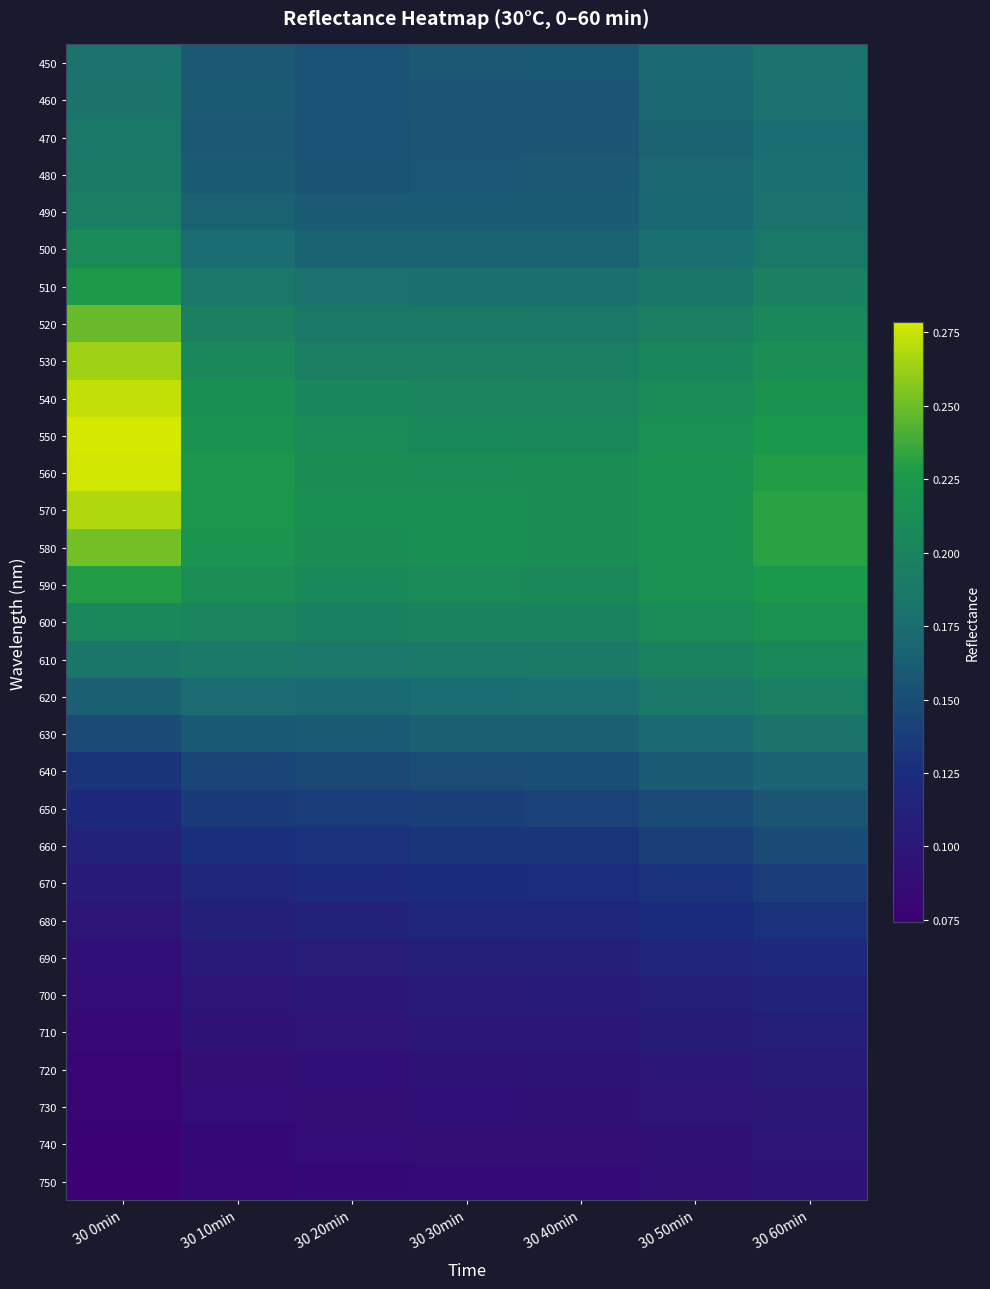

Reading left to right, transcribe all the data shown in this chart.

450: 30 0min=0.2	30 10min=0.2	30 20min=0.2	30 30min=0.2	30 40min=0.2	30 50min=0.2	30 60min=0.2
460: 30 0min=0.2	30 10min=0.2	30 20min=0.2	30 30min=0.2	30 40min=0.2	30 50min=0.2	30 60min=0.2
470: 30 0min=0.2	30 10min=0.2	30 20min=0.2	30 30min=0.2	30 40min=0.2	30 50min=0.2	30 60min=0.2
480: 30 0min=0.2	30 10min=0.2	30 20min=0.2	30 30min=0.2	30 40min=0.2	30 50min=0.2	30 60min=0.2
490: 30 0min=0.2	30 10min=0.2	30 20min=0.2	30 30min=0.2	30 40min=0.2	30 50min=0.2	30 60min=0.2
500: 30 0min=0.2	30 10min=0.2	30 20min=0.2	30 30min=0.2	30 40min=0.2	30 50min=0.2	30 60min=0.2
510: 30 0min=0.2	30 10min=0.2	30 20min=0.2	30 30min=0.2	30 40min=0.2	30 50min=0.2	30 60min=0.2
520: 30 0min=0.2	30 10min=0.2	30 20min=0.2	30 30min=0.2	30 40min=0.2	30 50min=0.2	30 60min=0.2
530: 30 0min=0.3	30 10min=0.2	30 20min=0.2	30 30min=0.2	30 40min=0.2	30 50min=0.2	30 60min=0.2
540: 30 0min=0.3	30 10min=0.2	30 20min=0.2	30 30min=0.2	30 40min=0.2	30 50min=0.2	30 60min=0.2
550: 30 0min=0.3	30 10min=0.2	30 20min=0.2	30 30min=0.2	30 40min=0.2	30 50min=0.2	30 60min=0.2
560: 30 0min=0.3	30 10min=0.2	30 20min=0.2	30 30min=0.2	30 40min=0.2	30 50min=0.2	30 60min=0.2
570: 30 0min=0.3	30 10min=0.2	30 20min=0.2	30 30min=0.2	30 40min=0.2	30 50min=0.2	30 60min=0.2
580: 30 0min=0.3	30 10min=0.2	30 20min=0.2	30 30min=0.2	30 40min=0.2	30 50min=0.2	30 60min=0.2
590: 30 0min=0.2	30 10min=0.2	30 20min=0.2	30 30min=0.2	30 40min=0.2	30 50min=0.2	30 60min=0.2
600: 30 0min=0.2	30 10min=0.2	30 20min=0.2	30 30min=0.2	30 40min=0.2	30 50min=0.2	30 60min=0.2
610: 30 0min=0.2	30 10min=0.2	30 20min=0.2	30 30min=0.2	30 40min=0.2	30 50min=0.2	30 60min=0.2
620: 30 0min=0.2	30 10min=0.2	30 20min=0.2	30 30min=0.2	30 40min=0.2	30 50min=0.2	30 60min=0.2
630: 30 0min=0.1	30 10min=0.2	30 20min=0.2	30 30min=0.2	30 40min=0.2	30 50min=0.2	30 60min=0.2
640: 30 0min=0.1	30 10min=0.1	30 20min=0.1	30 30min=0.2	30 40min=0.2	30 50min=0.2	30 60min=0.2
650: 30 0min=0.1	30 10min=0.1	30 20min=0.1	30 30min=0.1	30 40min=0.1	30 50min=0.1	30 60min=0.2
660: 30 0min=0.1	30 10min=0.1	30 20min=0.1	30 30min=0.1	30 40min=0.1	30 50min=0.1	30 60min=0.1
670: 30 0min=0.1	30 10min=0.1	30 20min=0.1	30 30min=0.1	30 40min=0.1	30 50min=0.1	30 60min=0.1
680: 30 0min=0.1	30 10min=0.1	30 20min=0.1	30 30min=0.1	30 40min=0.1	30 50min=0.1	30 60min=0.1
690: 30 0min=0.1	30 10min=0.1	30 20min=0.1	30 30min=0.1	30 40min=0.1	30 50min=0.1	30 60min=0.1
700: 30 0min=0.1	30 10min=0.1	30 20min=0.1	30 30min=0.1	30 40min=0.1	30 50min=0.1	30 60min=0.1
710: 30 0min=0.1	30 10min=0.1	30 20min=0.1	30 30min=0.1	30 40min=0.1	30 50min=0.1	30 60min=0.1
720: 30 0min=0.1	30 10min=0.1	30 20min=0.1	30 30min=0.1	30 40min=0.1	30 50min=0.1	30 60min=0.1
730: 30 0min=0.1	30 10min=0.1	30 20min=0.1	30 30min=0.1	30 40min=0.1	30 50min=0.1	30 60min=0.1
740: 30 0min=0.1	30 10min=0.1	30 20min=0.1	30 30min=0.1	30 40min=0.1	30 50min=0.1	30 60min=0.1
750: 30 0min=0.1	30 10min=0.1	30 20min=0.1	30 30min=0.1	30 40min=0.1	30 50min=0.1	30 60min=0.1